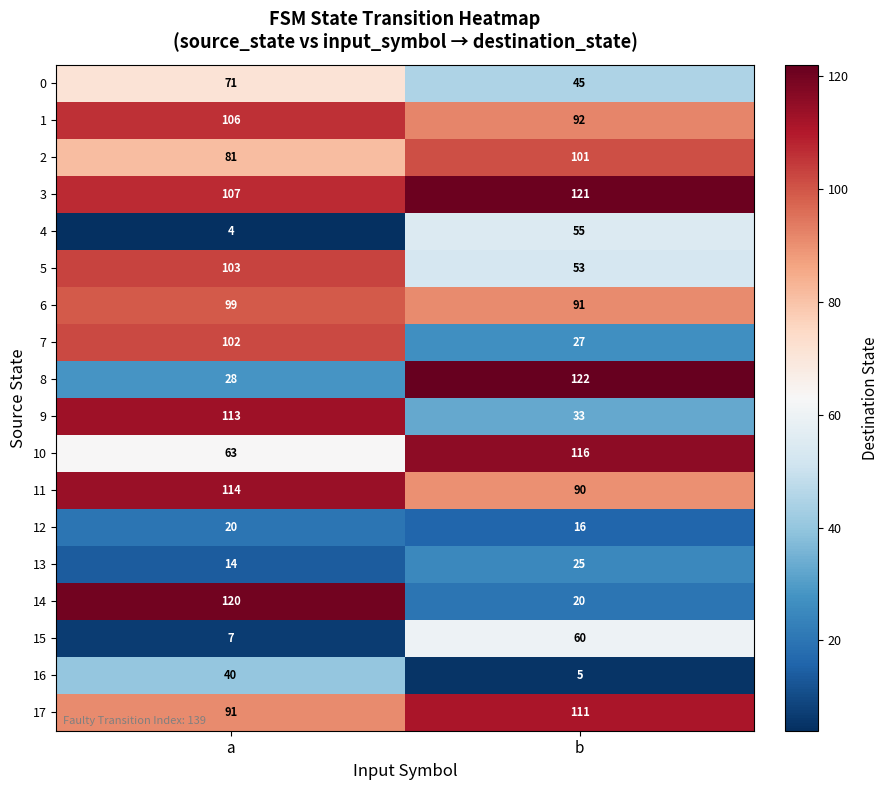

The value of 7 at a is 179. True or false?

False